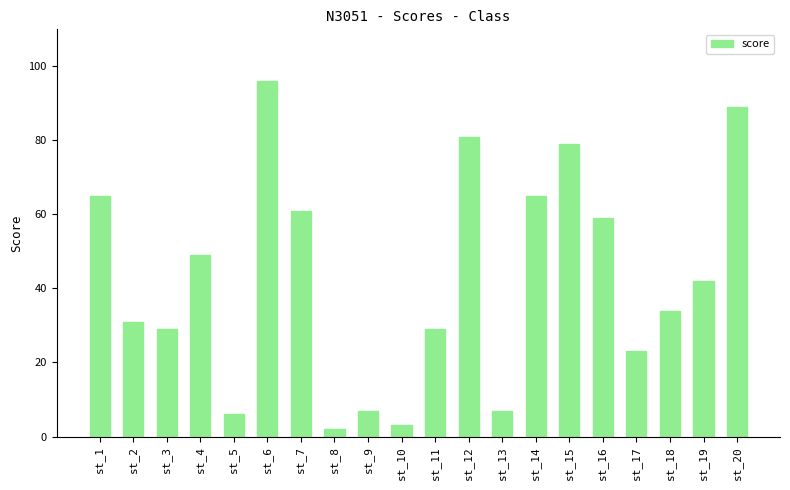

Reading right to left, list all the values displayed in this chart.

89	42	34	23	59	79	65	7	81	29	3	7	2	61	96	6	49	29	31	65